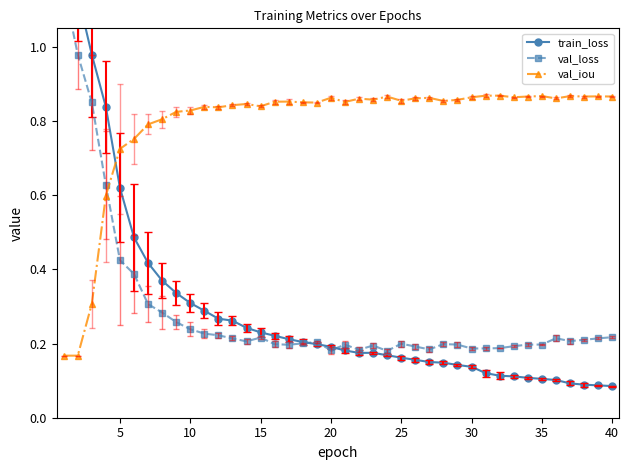

What is the difference between the maximum and minimum values in the val_iou series?

0.7